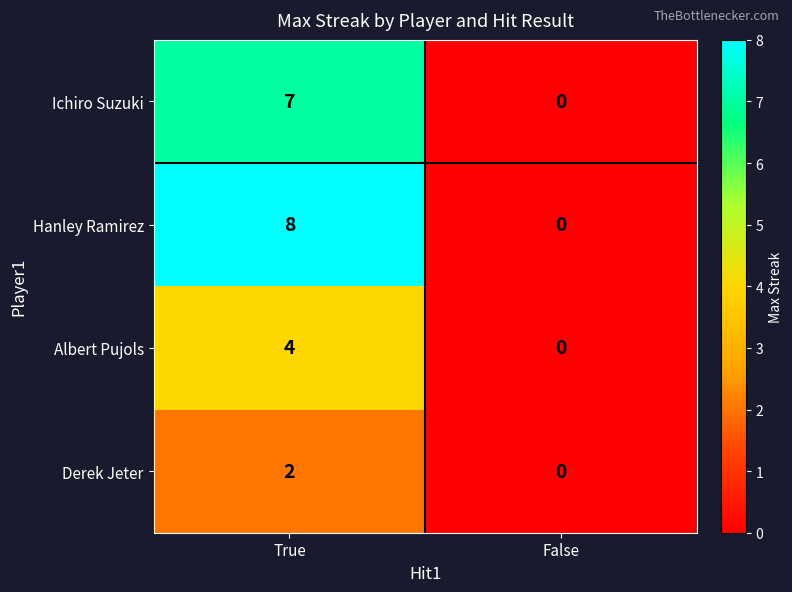

What value does the Ichiro Suzuki series have at True?

7